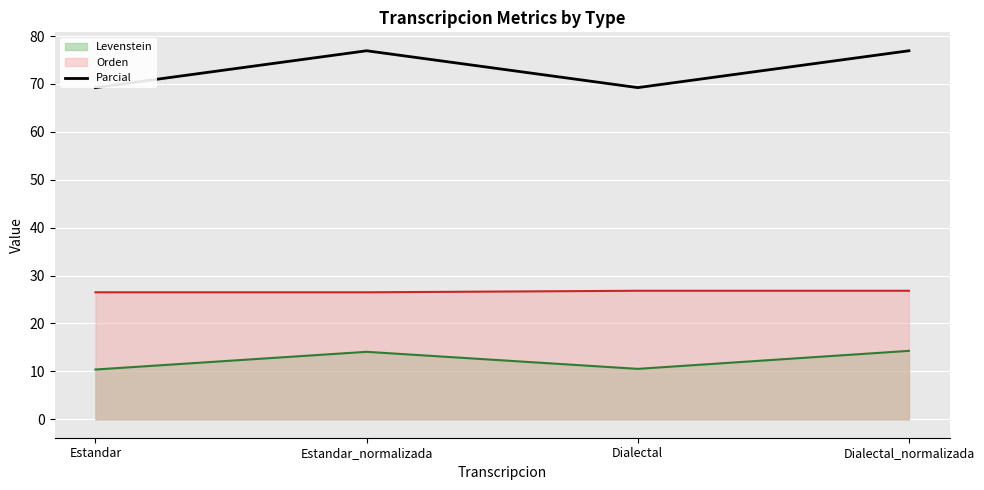

Rank the categories by value from highest to lowest.

Estandar_normalizada, Dialectal_normalizada, Estandar, Dialectal